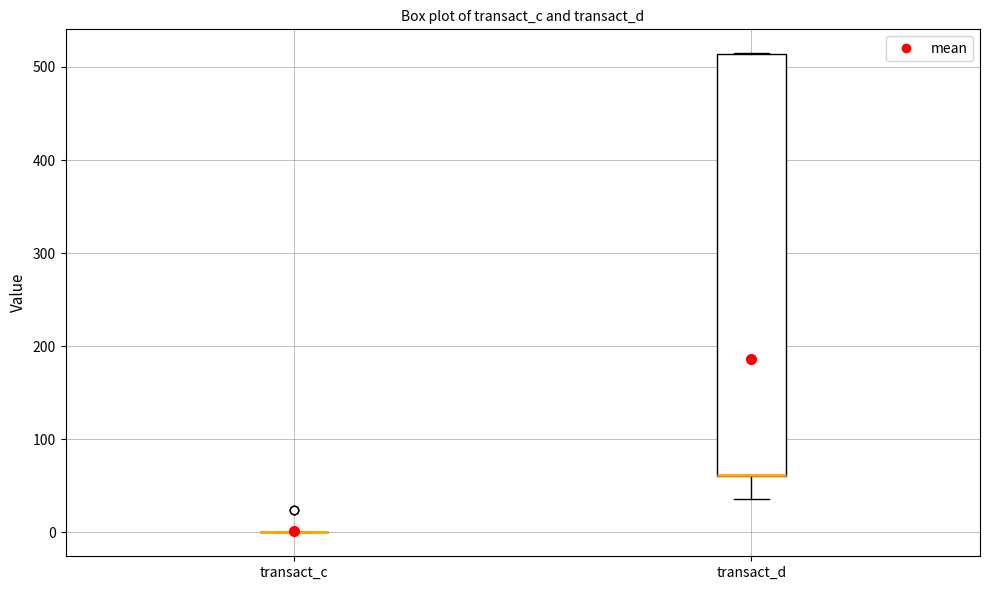

Reading left to right, transcribe this box plot: for each box, give where its median line is, the range the box spans, and where its two whiskers end, as read against the y-axis. The values are not printed on the chart, so give them approximately, as read against the axis.

transact_c: box collapsed to a line at 0, whiskers 0 to 0
transact_d: median 60 (drawn on the box's lower edge), box 60 to 510, whiskers 40 to 510